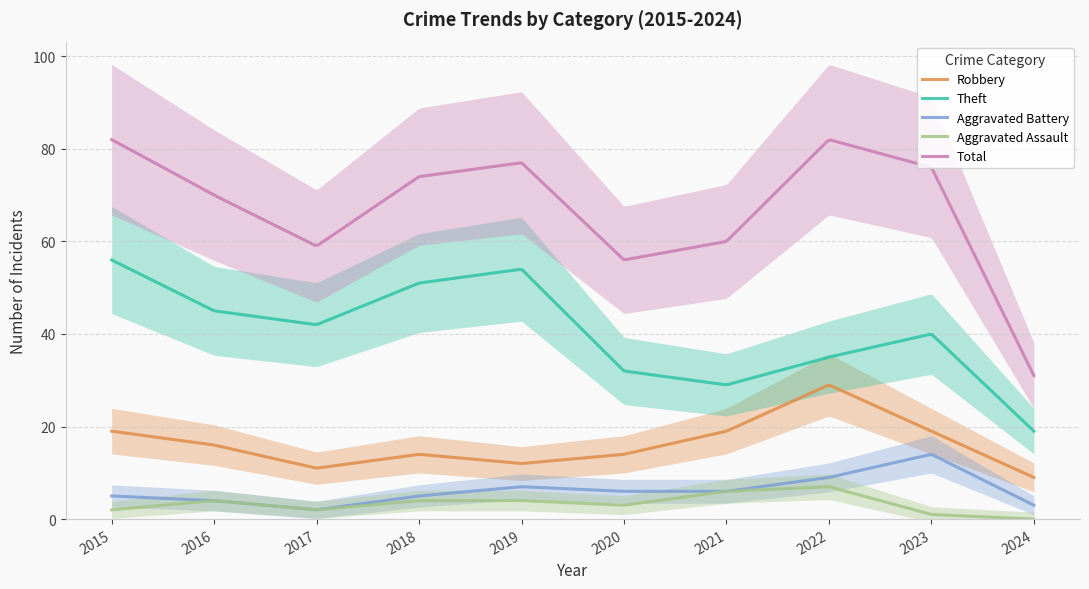

True or false: Aggravated Assault has more than 1 points higher than both neighbors.

True